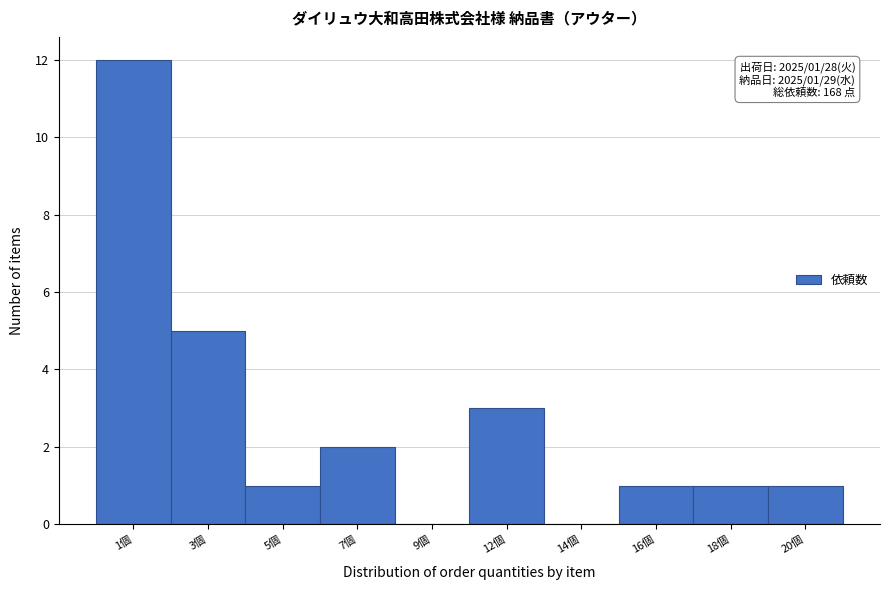

Reading right to left, extract all data points from this chart.

20個=1	18個=1	16個=1	14個=0	12個=3	9個=0	7個=2	5個=1	3個=5	1個=12